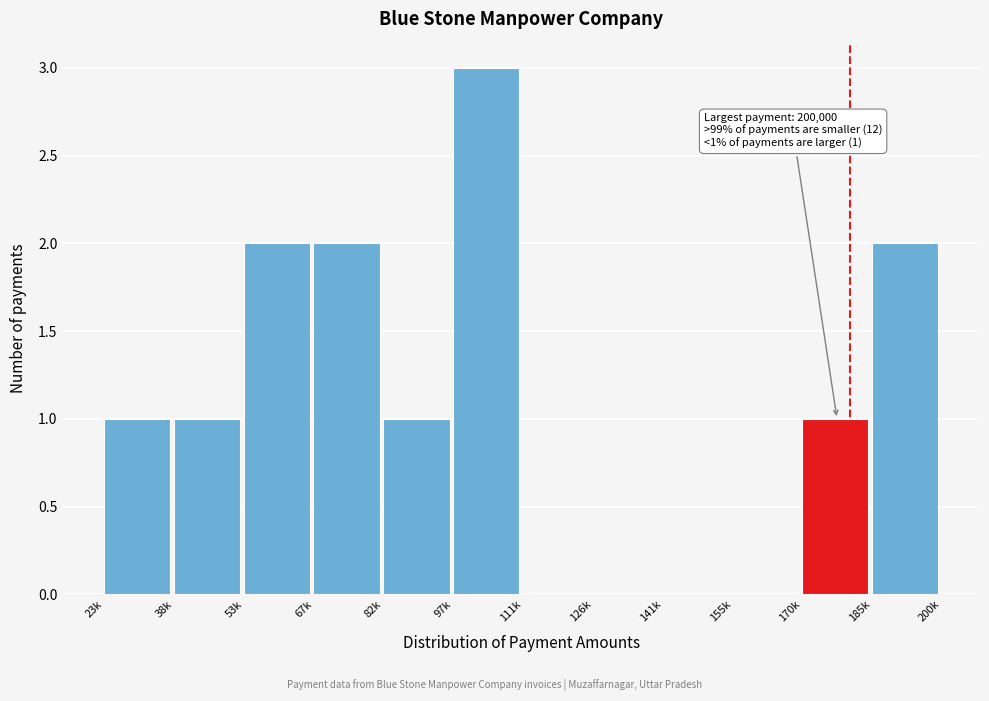

Reading left to right, extract all data points from this chart.

23k=1	38k=1	53k=2	67k=2	82k=1	97k=3	111k=0	126k=0	141k=0	155k=0	170k=1	185k=2